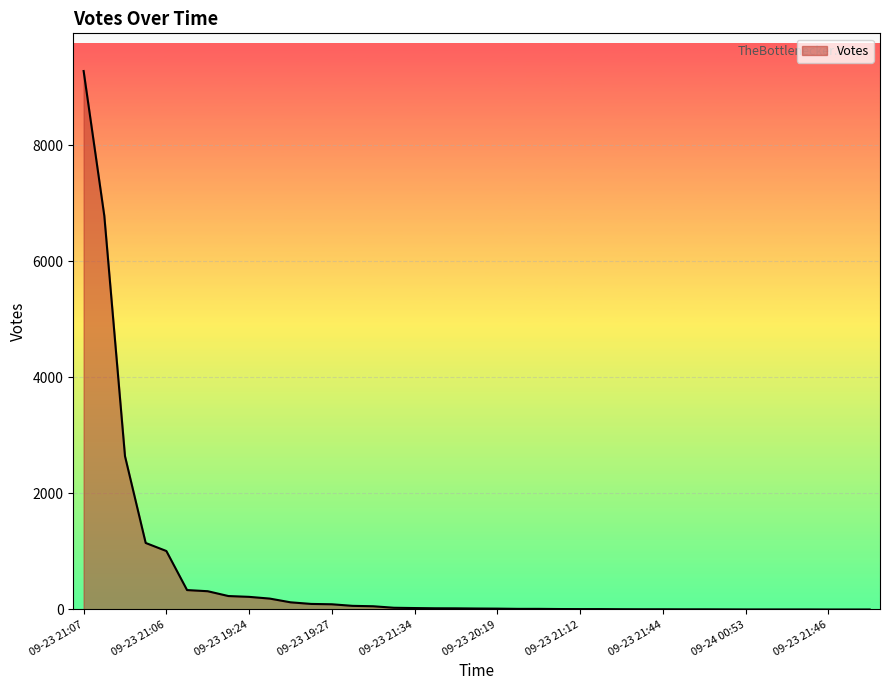

What is the average value?

584